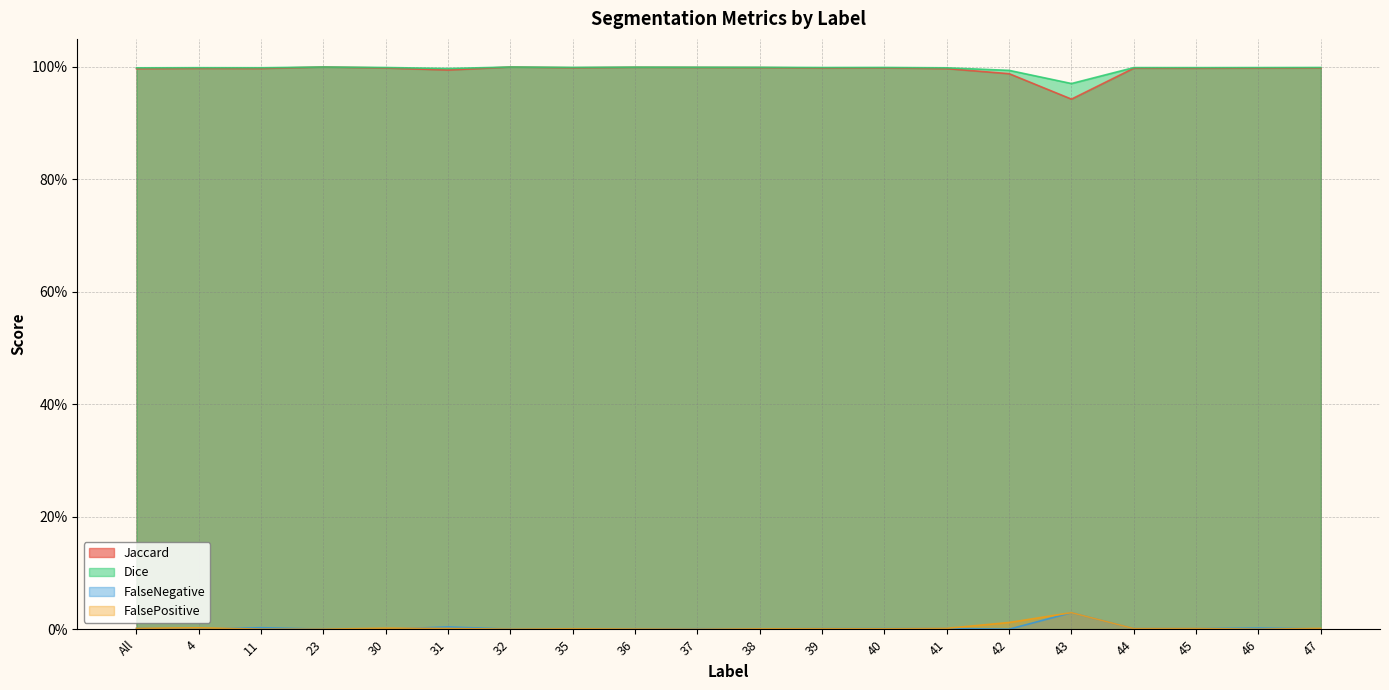

True or false: Dice has a value of 1.0 at 44.

True